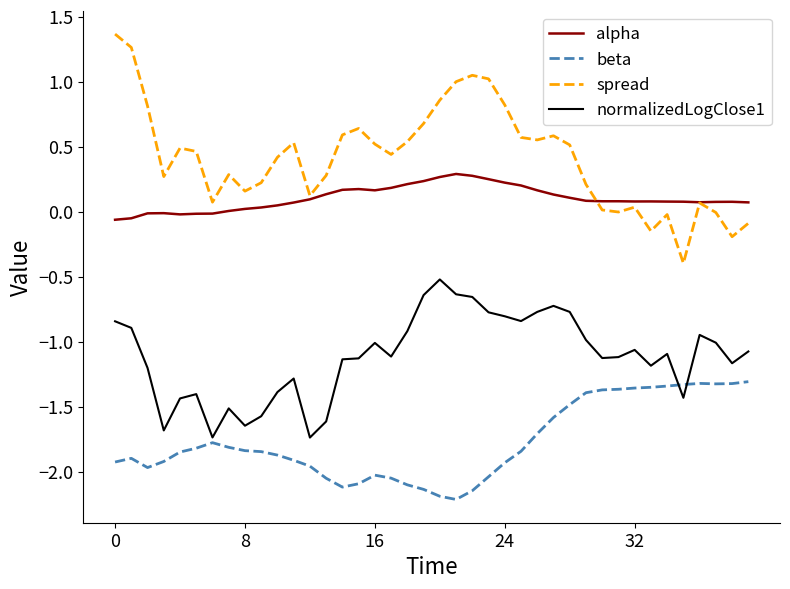

Which series has the largest range (max minus min)?

spread